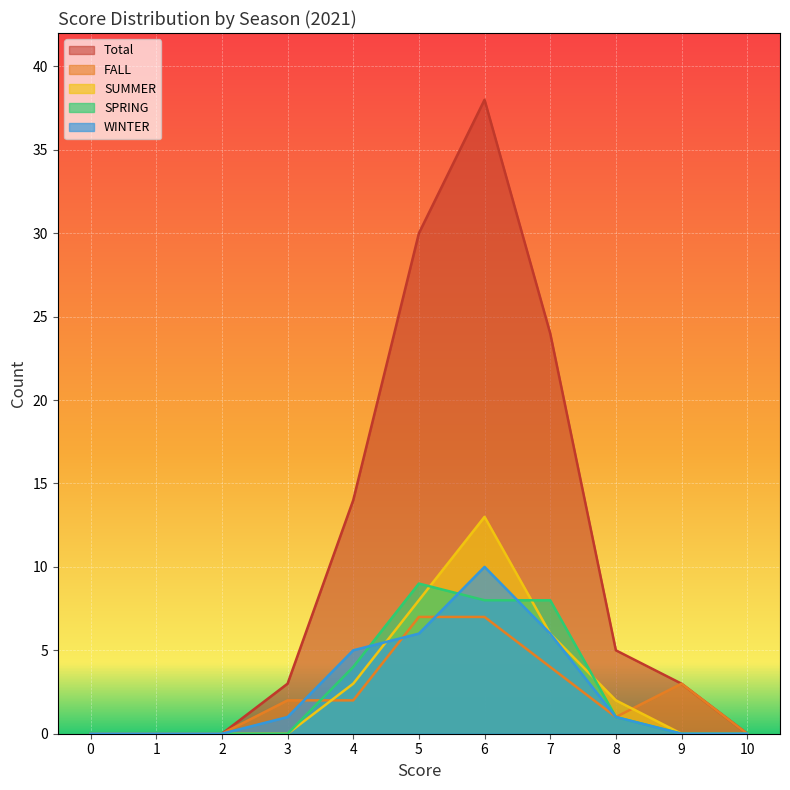

In SUMMER, how many points are higher than both neighbors (excluding endpoints)?

1